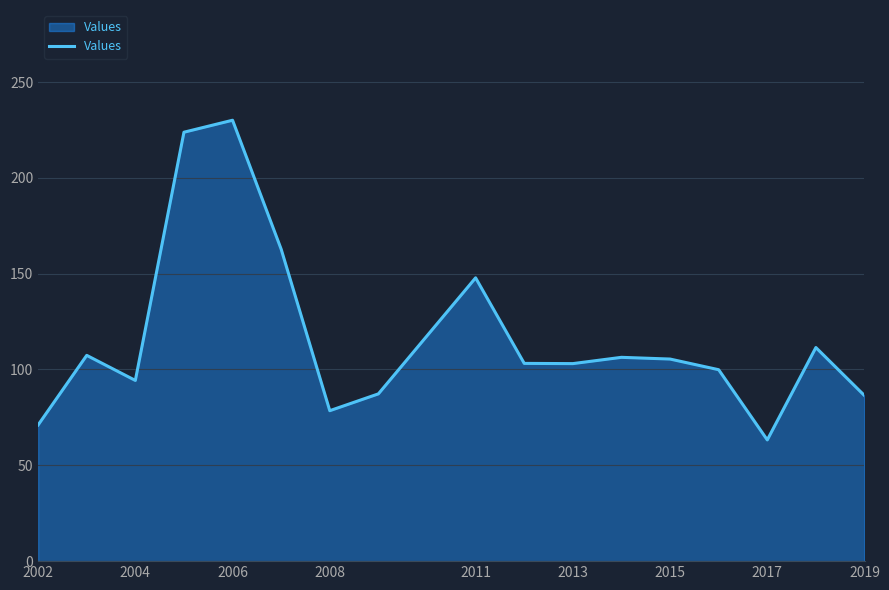

What is the difference between the maximum and minimum values?

166.8